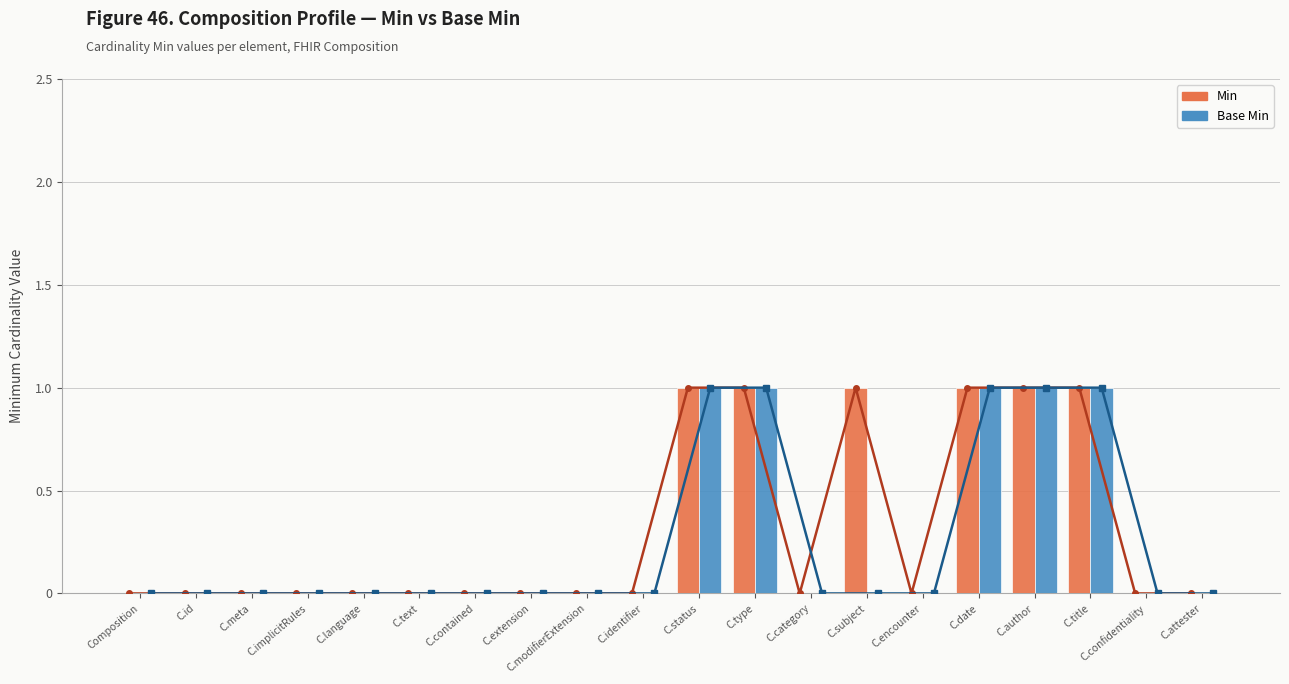

How many bars are there in each group?

2